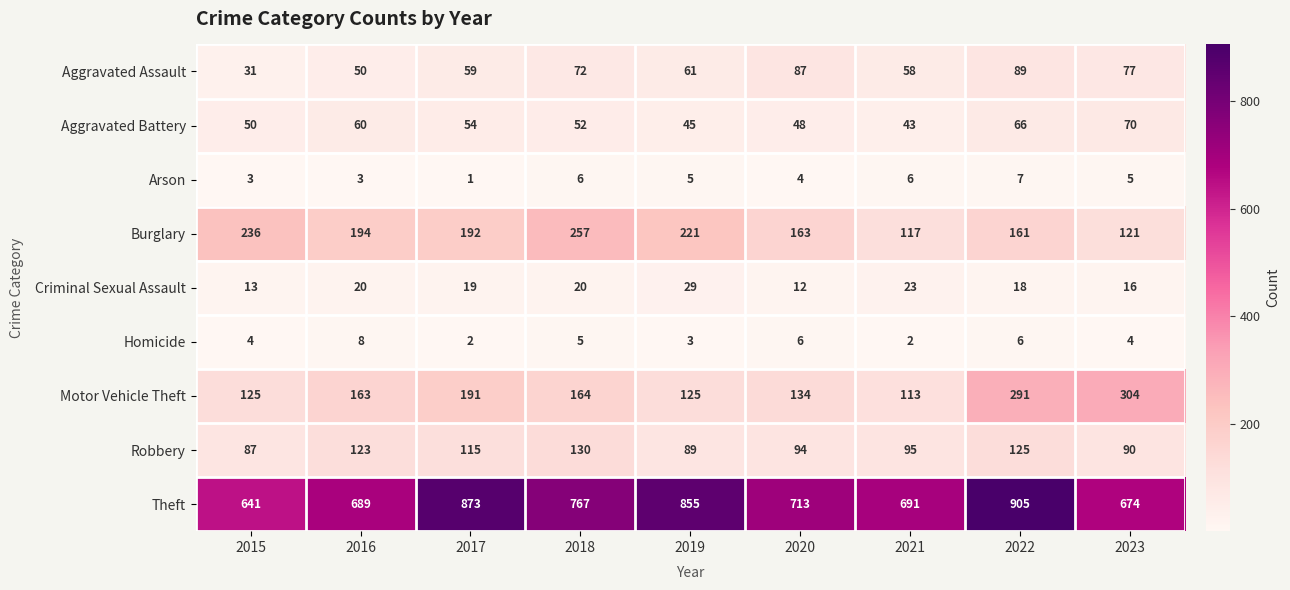

The value of Aggravated Battery at 2023 is 107. True or false?

False